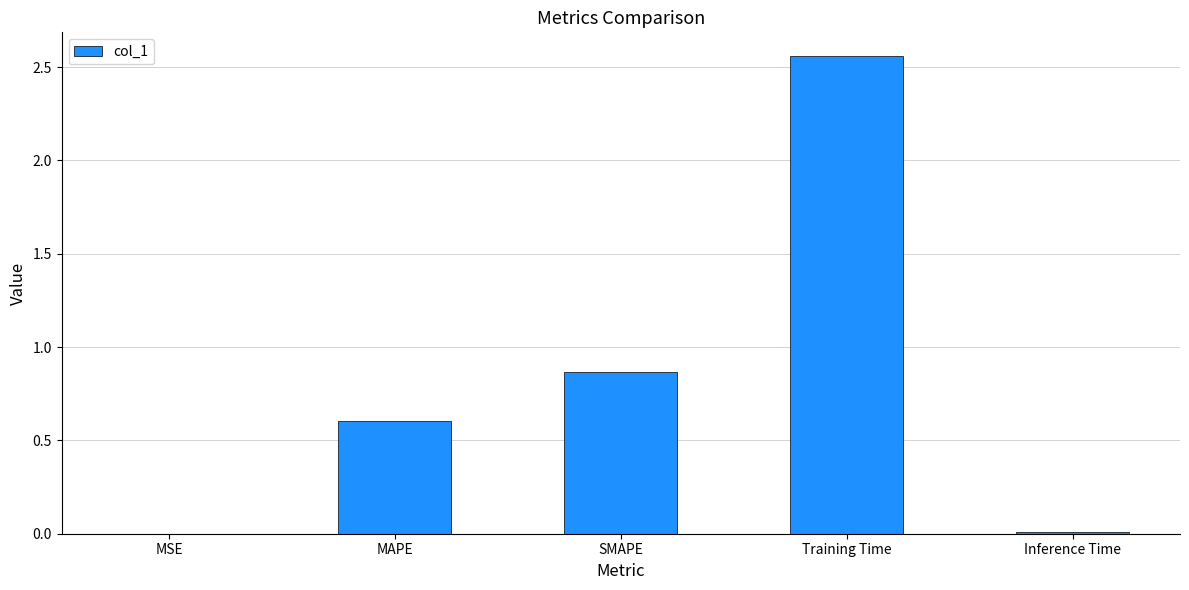

Which category has the highest value across all series?

Training Time